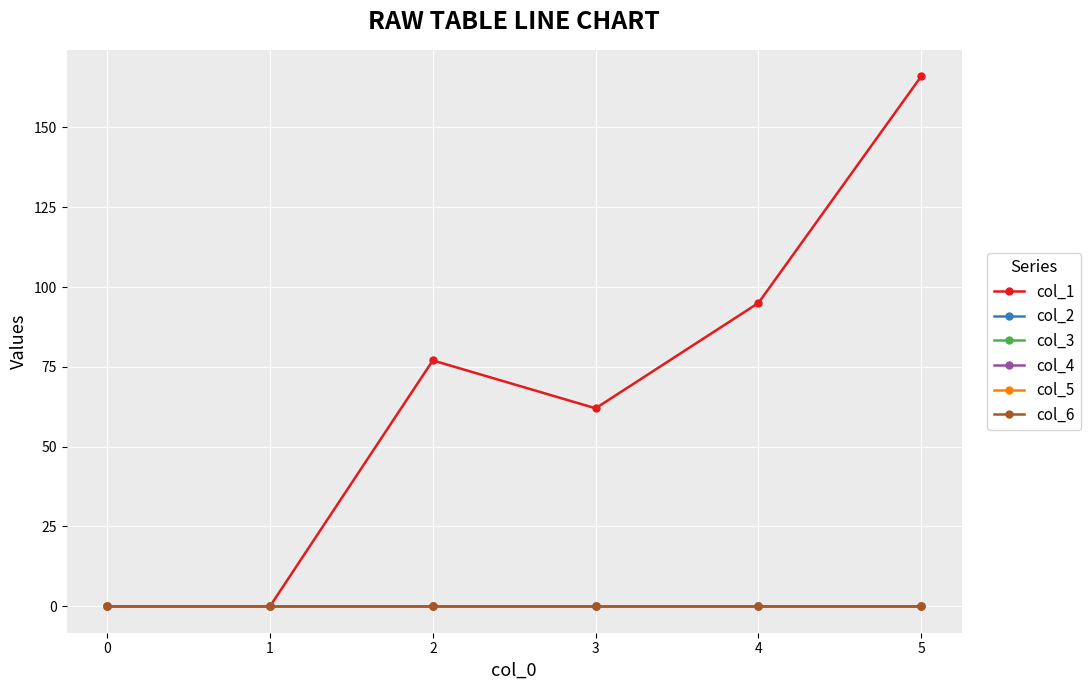

Reading left to right, what are all the values shown in this chart?

col_1: 0=0	1=0	2=77	3=62	4=95	5=166
col_2: 0=0	1=0	2=0	3=0	4=0	5=0
col_3: 0=0	1=0	2=0	3=0	4=0	5=0
col_4: 0=0	1=0	2=0	3=0	4=0	5=0
col_5: 0=0	1=0	2=0	3=0	4=0	5=0
col_6: 0=0	1=0	2=0	3=0	4=0	5=0